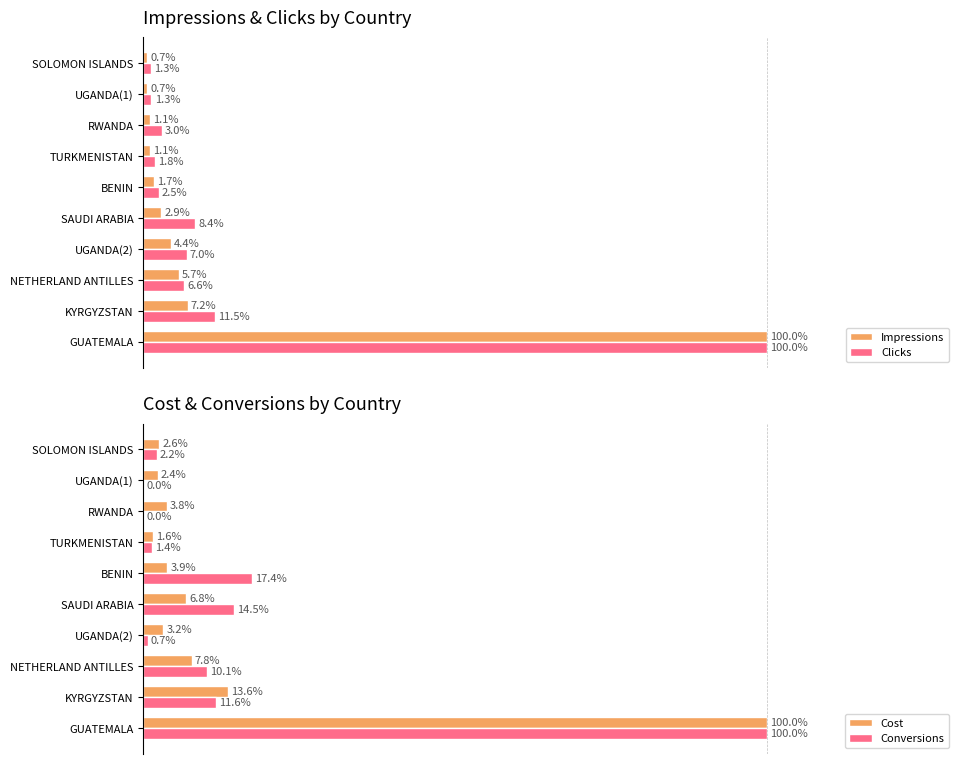

Which category has the highest value in the Clicks series?

GUATEMALA